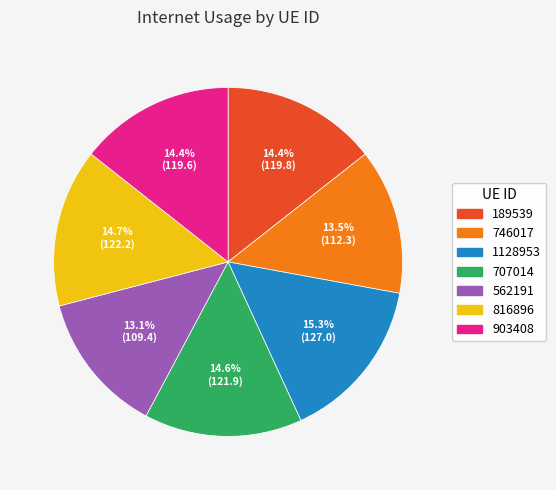

Which has a higher value, 903408 or 562191?

903408